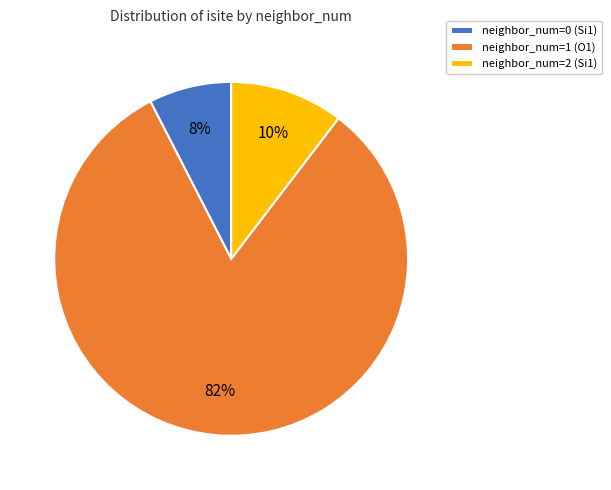

To the nearest percent, what percentage of the pie is neighbor_num=2 (Si1)?

10%